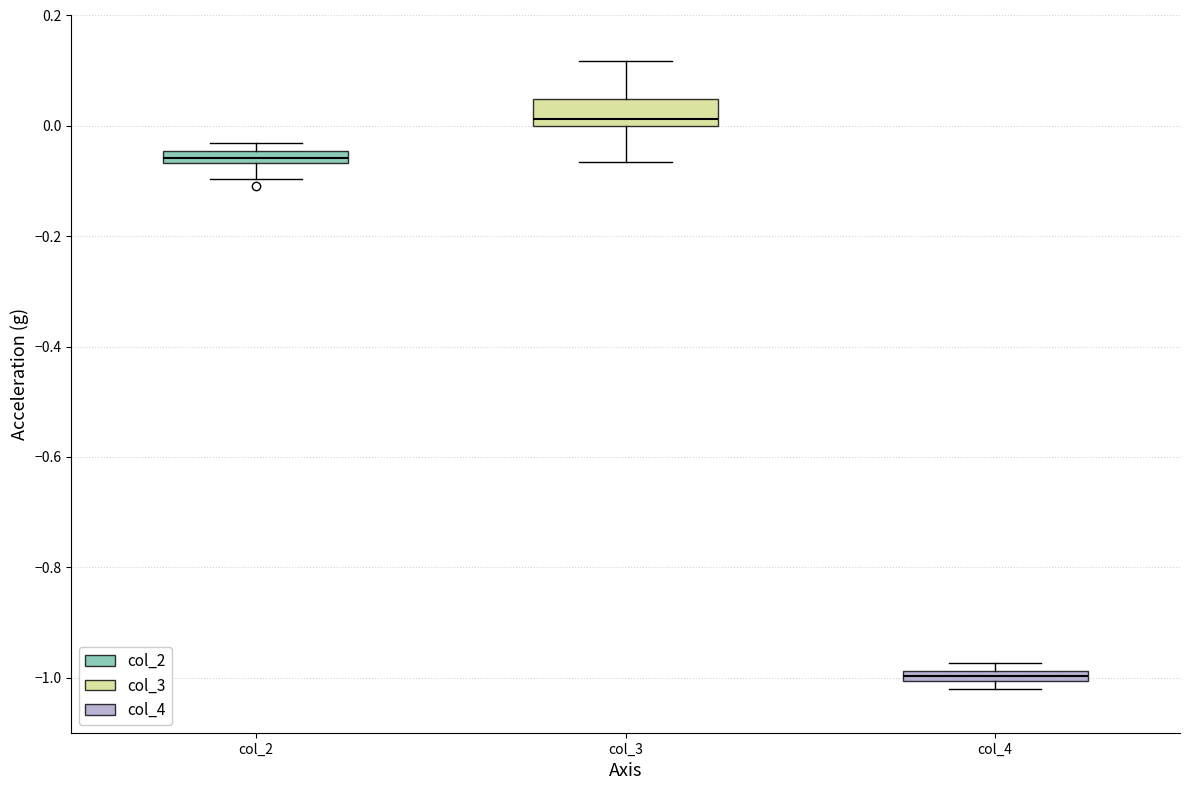

Which box has the highest median line?

col_3